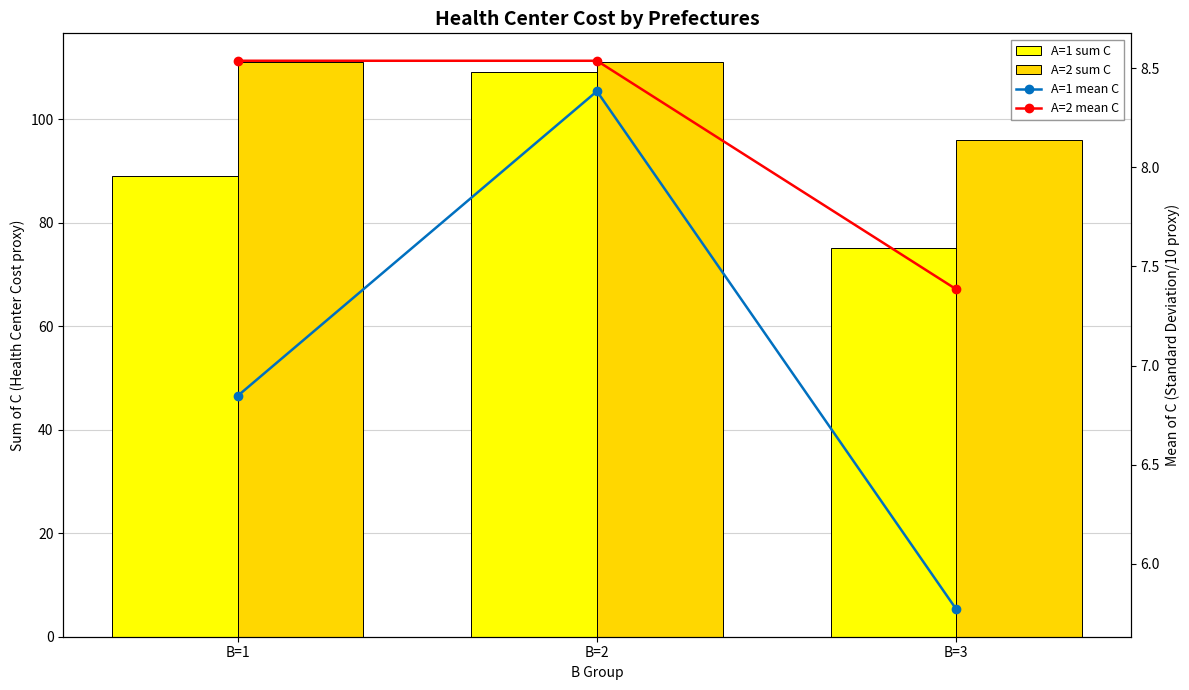

What is the smallest value displayed?

5.8